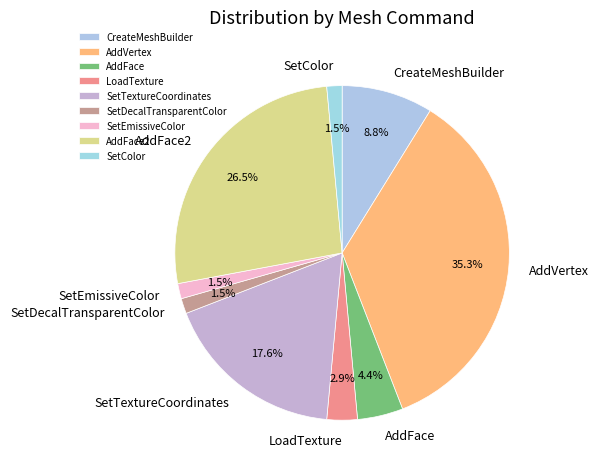

To the nearest percent, what is the combined percentage of SetColor and SetTextureCoordinates?

19%